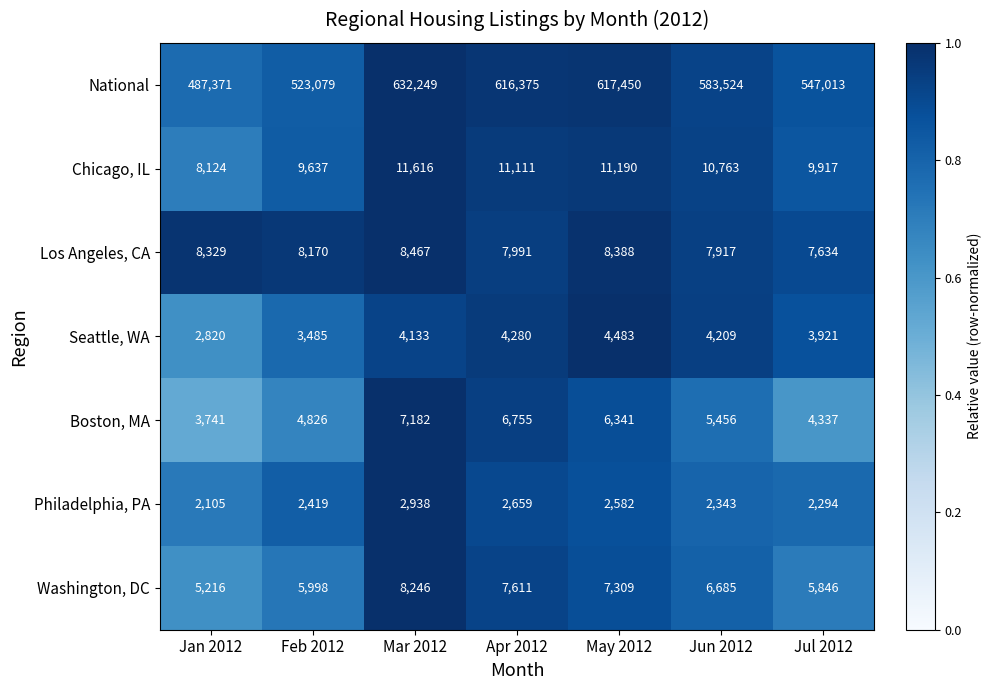

The Washington, DC series shows 12441 at Apr 2012. True or false?

False